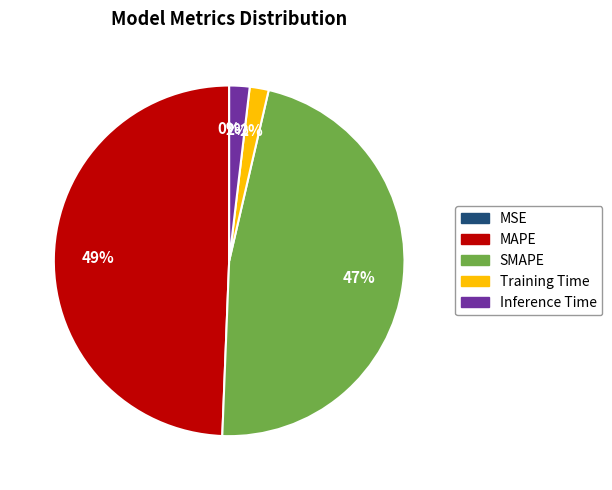

Which has a higher value, Training Time or MAPE?

MAPE